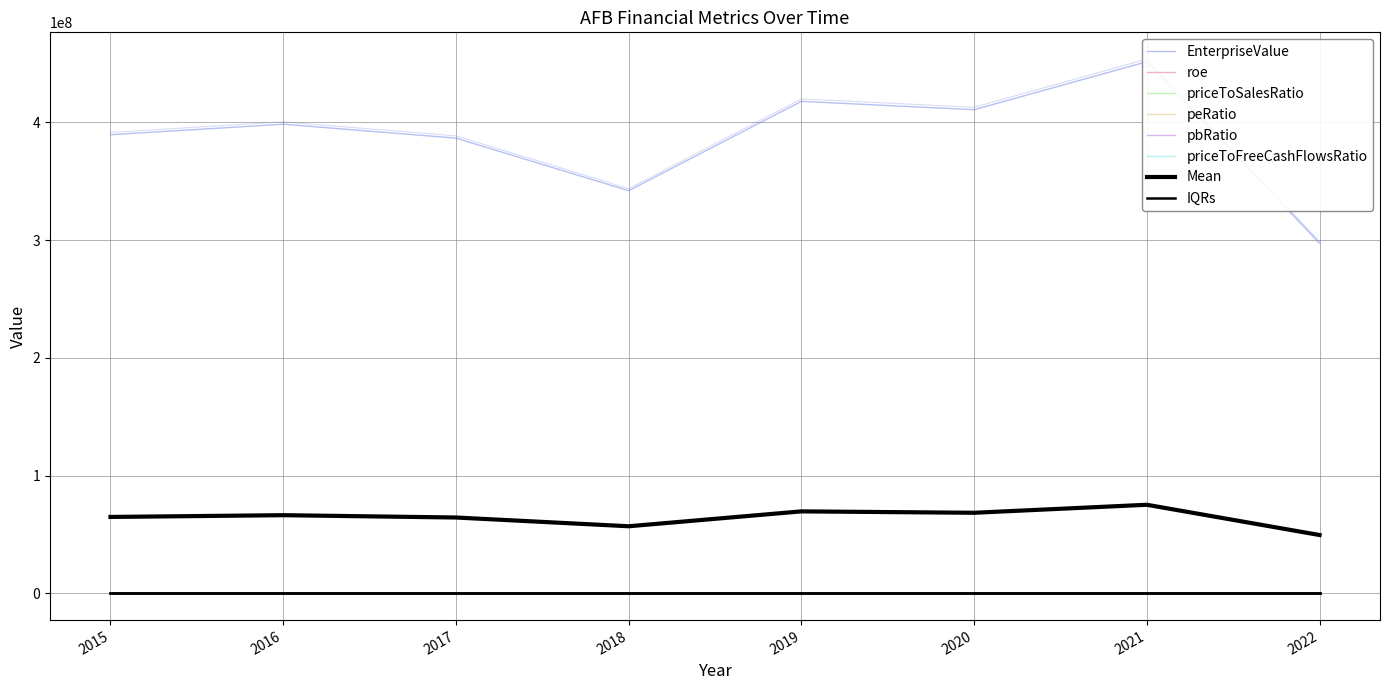

Reading left to right, transcribe all the data shown in this chart.

EnterpriseValue: 2015=389469337.0	2016=398404868.4	2017=386578127.0	2018=341958912.1	2019=417819003.7	2020=410708710.6	2021=451478091.3	2022=297351555.4
roe: 2015=0.0	2016=0.1	2017=0.0	2018=-0.0	2019=0.1	2020=0.0	2021=0.1	2022=-0.3
priceToSalesRatio: 2015=13.8	2016=14.5	2017=14.6	2018=13.2	2019=7.1	2020=42.9	2021=15.1	2022=-3.0
peRatio: 2015=22.5	2016=11.3	2017=52.3	2018=-26.5	2019=7.2	2020=45.3	2021=15.4	2022=-3.0
pbRatio: 2015=0.7	2016=0.7	2017=0.9	2018=0.9	2019=0.9	2020=0.9	2021=1.0	2022=0.9
priceToFreeCashFlowsRatio: 2015=0.0	2016=12.0	2017=15.9	2018=18.9	2019=24.1	2020=22.8	2021=23.1	2022=8.3